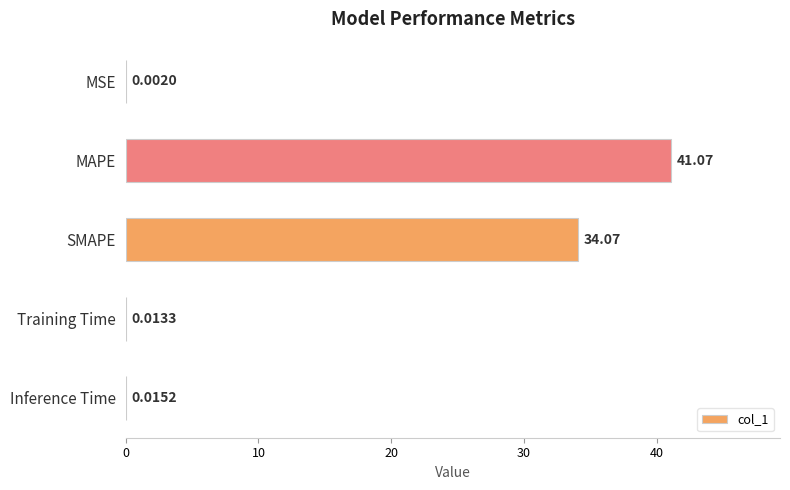

Which label corresponds to the largest value in the chart?

MAPE